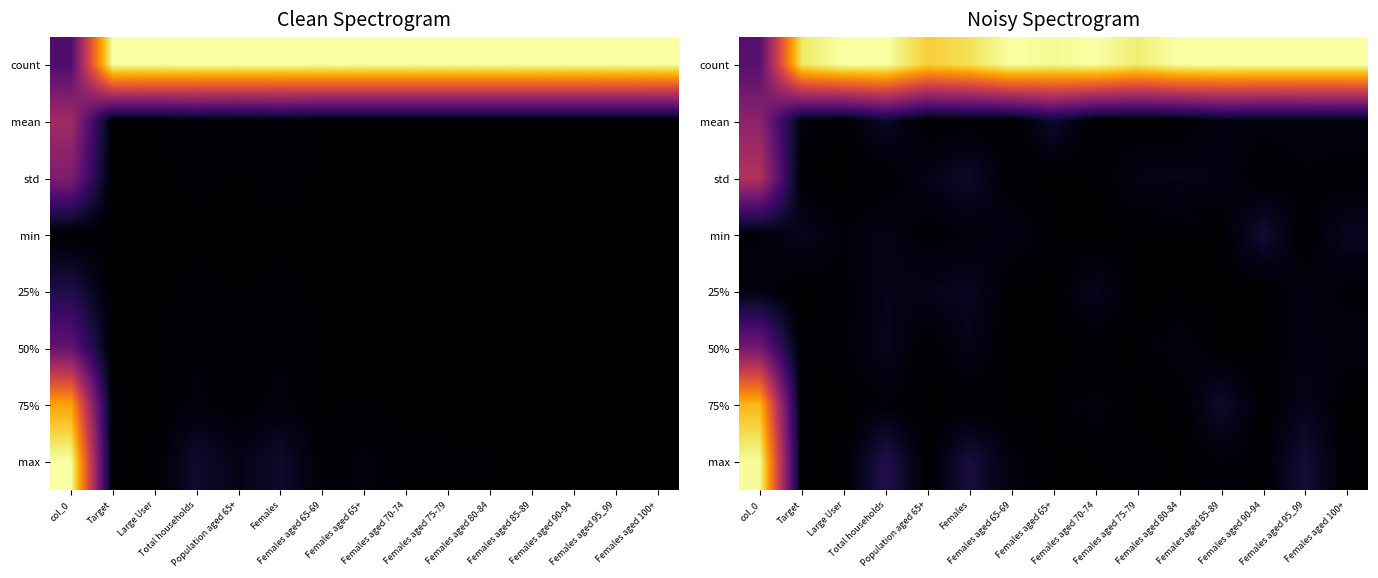

What is the difference between the highest and lowest values at Females aged 70-74?

1.0